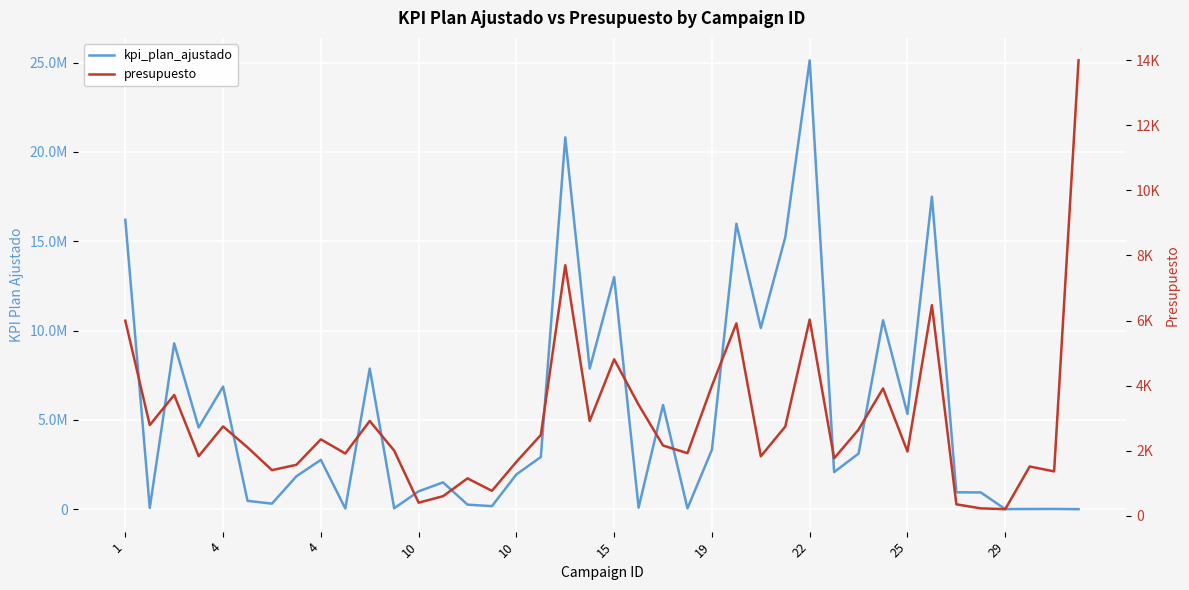

Rank the series at 25 from highest to lowest value.

kpi_plan_ajustado, presupuesto